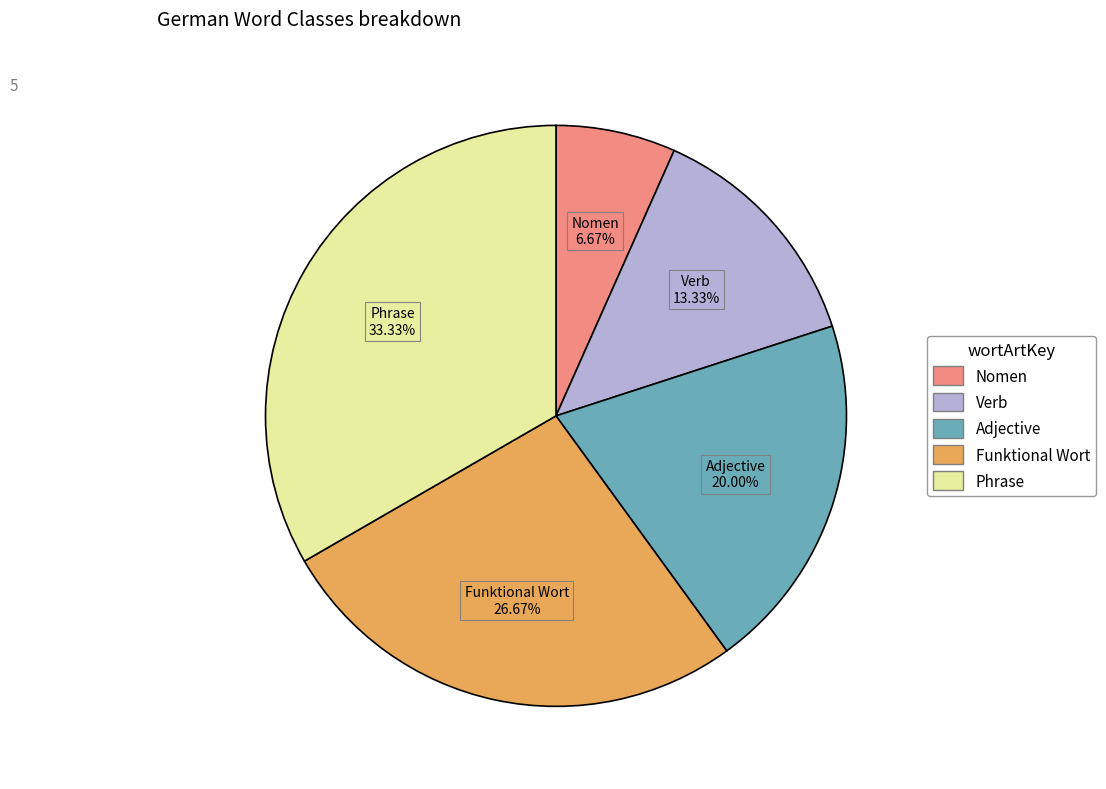

To the nearest percent, what is the average slice percentage?

20%